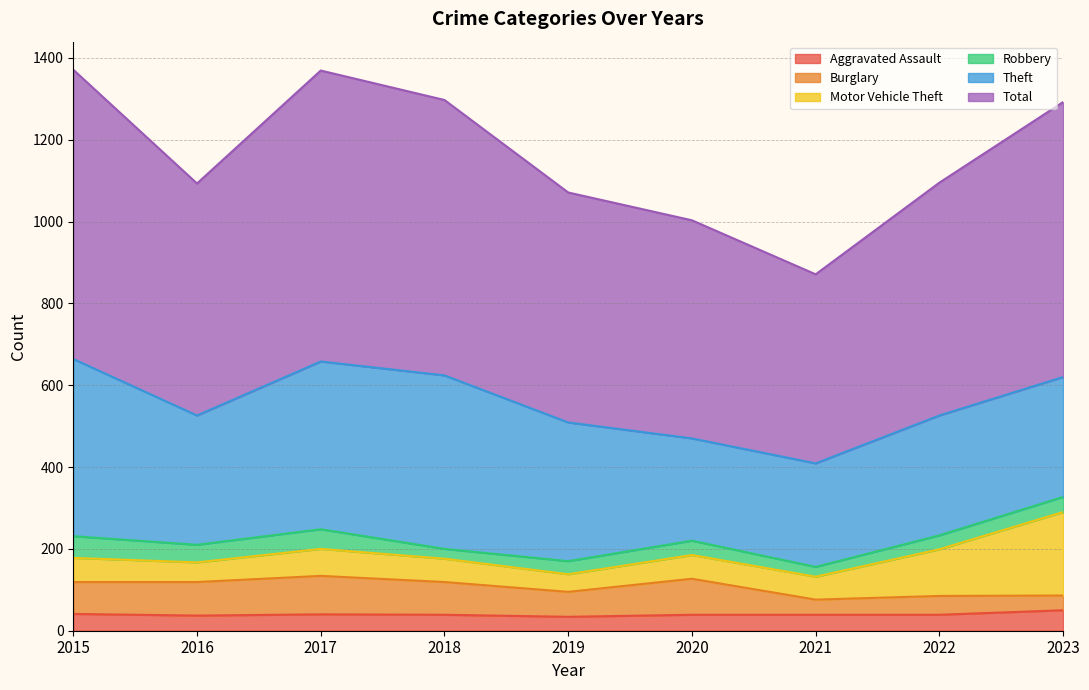

How many lines are shown in the chart?

6